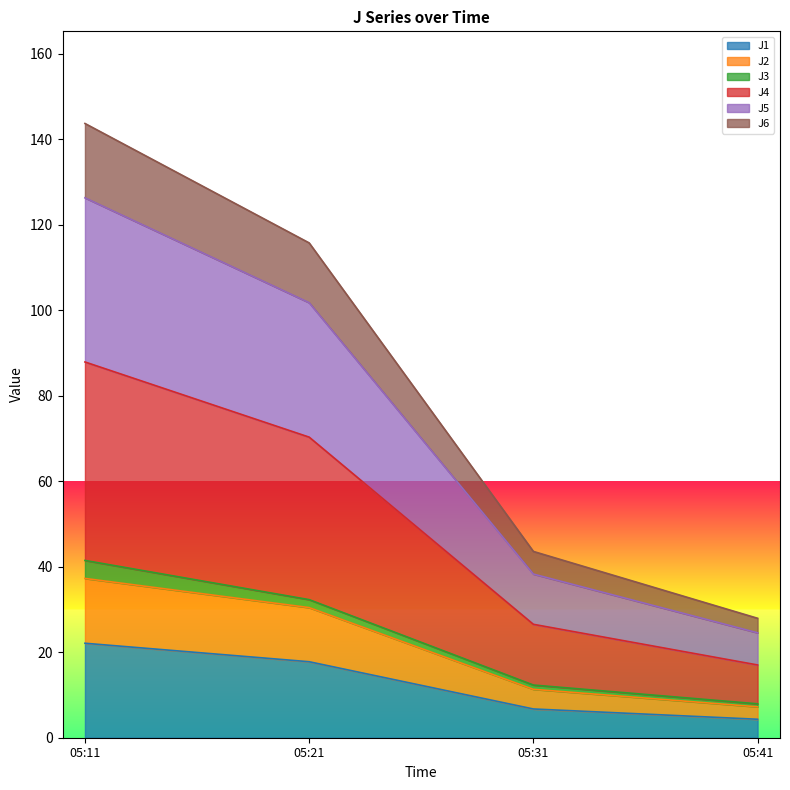

How many data points does each series have?

4